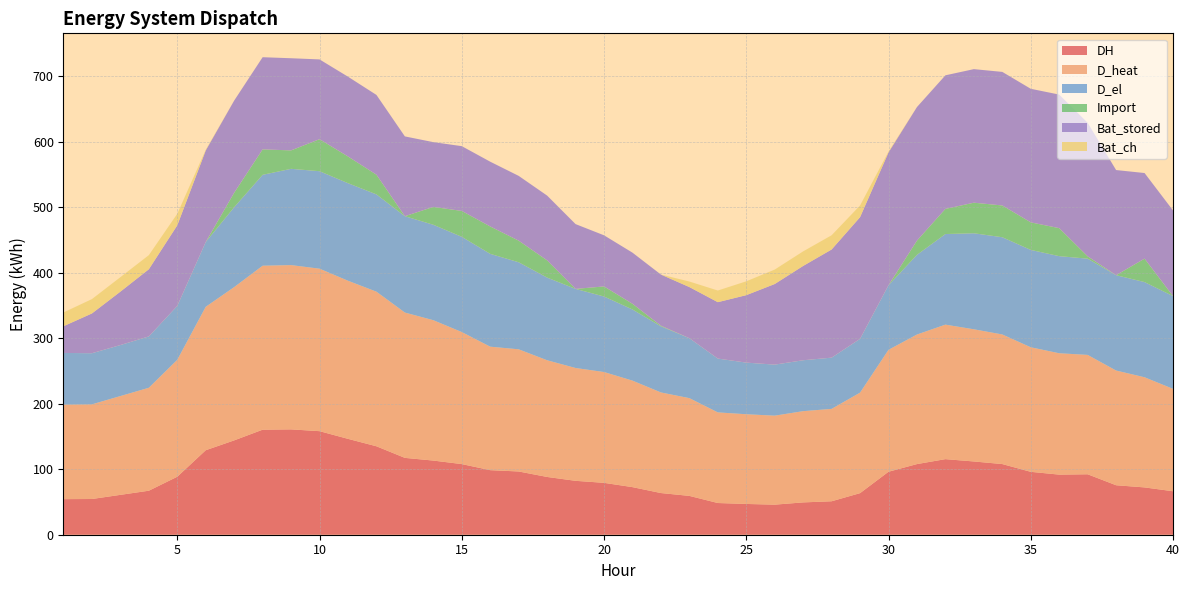

Reading left to right, extract all data points from this chart.

DH: 54.3	54.6	60.9	67.2	88.6	129.1	144.1	160.4	160.9	158.2	146.4	135.1	117.4	113.2	107.9	98.6	96.6	88.2	82.3	79.2	72.7	63.6	59.3	48.4	47.0	45.9	49.4	51.1	63.5	96.2	107.9	115.4	111.9	107.9	96.0	91.8	92.3	75.6	72.3	66.4
D_heat: 144.3	144.6	150.9	157.2	178.6	219.1	234.1	250.4	250.9	248.2	241.5	236.1	221.9	214.4	201.7	188.6	186.6	178.2	172.3	169.2	162.7	153.7	149.3	138.4	137.0	135.9	139.4	141.1	153.5	186.2	197.9	205.4	201.9	197.9	190.2	185.4	182.3	175.2	168.2	156.4
D_el: 79.0	78.1	77.9	78.4	82.4	99.0	122.1	138.8	147.1	148.9	149.0	148.6	147.2	145.8	145.5	141.8	133.0	126.3	120.8	115.4	108.7	101.0	91.6	82.2	78.9	78.0	77.8	78.3	82.2	98.7	121.7	138.4	146.7	148.5	148.7	148.3	147.0	145.6	145.4	141.7
Import: 0.0	0.0	0.0	0.0	0.0	0.0	22.1	38.9	28.1	48.9	40.8	30.1	0.0	27.2	39.5	41.8	33.0	26.3	0.0	15.4	8.7	1.0	0.0	0.0	0.0	0.0	0.0	0.0	0.0	0.0	21.7	38.4	46.7	48.5	42.0	42.8	3.6	0.0	35.8	0.0
Bat_stored: 40.8	60.8	81.6	102.6	123.1	139.8	140.8	140.8	140.8	121.8	121.8	121.8	121.8	98.9	98.9	98.9	98.9	98.9	98.9	78.1	78.1	78.1	78.1	86.1	103.0	123.1	144.1	165.2	185.8	202.8	204.0	204.0	204.0	204.0	204.0	204.0	204.0	160.6	130.8	130.8
Bat_ch: 21.0	21.9	22.1	21.6	17.6	1.0	0.0	0.0	0.0	0.0	0.0	0.0	0.0	0.0	0.0	0.0	0.0	0.0	0.0	0.0	0.0	0.0	8.4	17.8	21.1	22.1	22.2	21.7	17.8	1.3	0.0	0.0	0.0	0.0	0.0	0.0	0.0	0.0	0.0	0.0